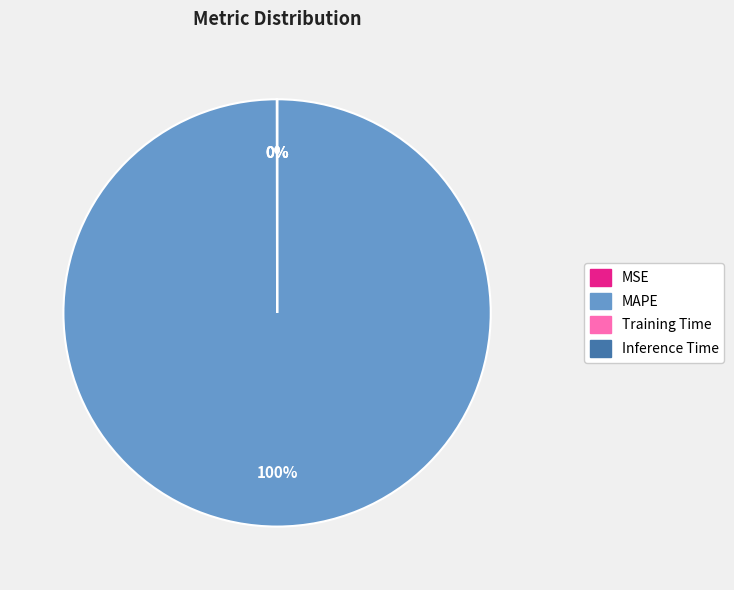

True or false: MAPE accounts for 100% of the total.

True